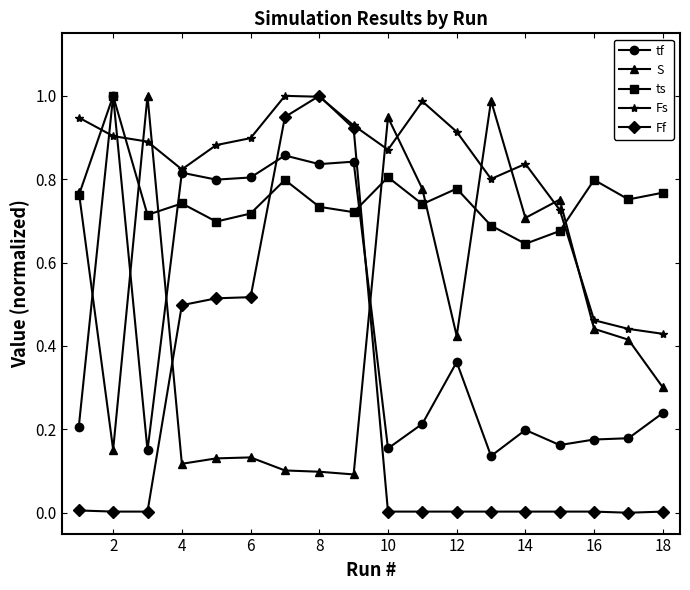

Which series ends up on top after the final intersection of ts and Ff?

ts